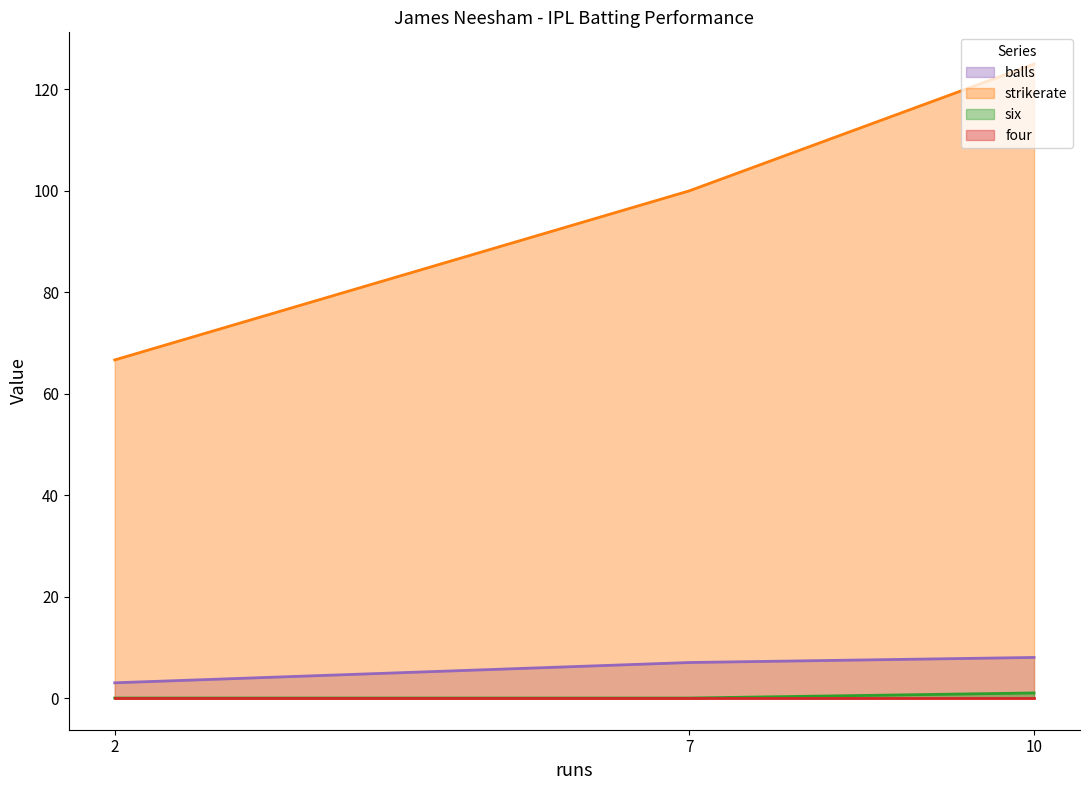

What is the difference between the highest and lowest values at 2?

66.7